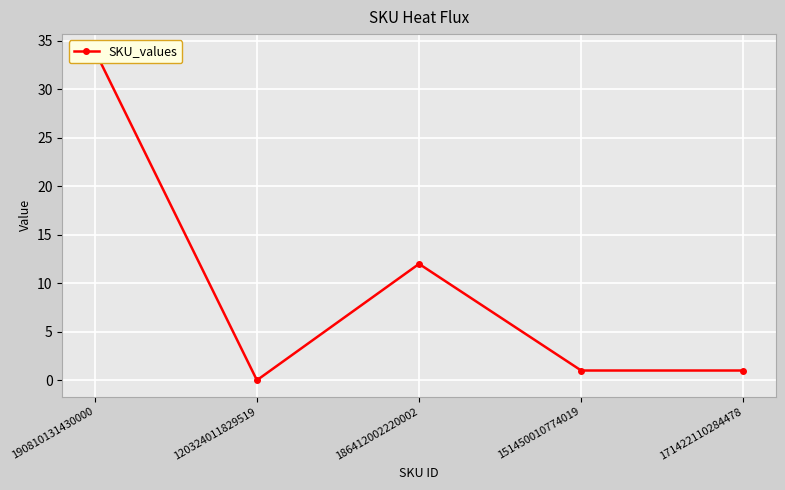

How many values exceed 1?

2